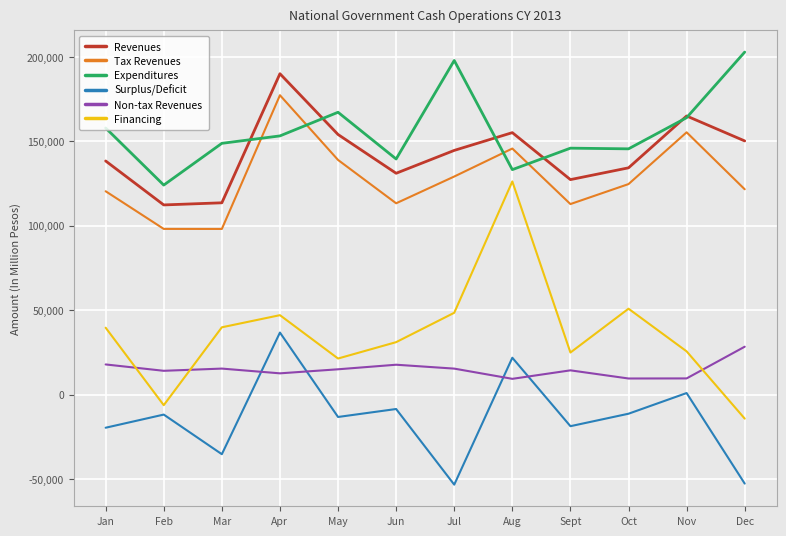

At which category is the sum across all series the highest?

Apr